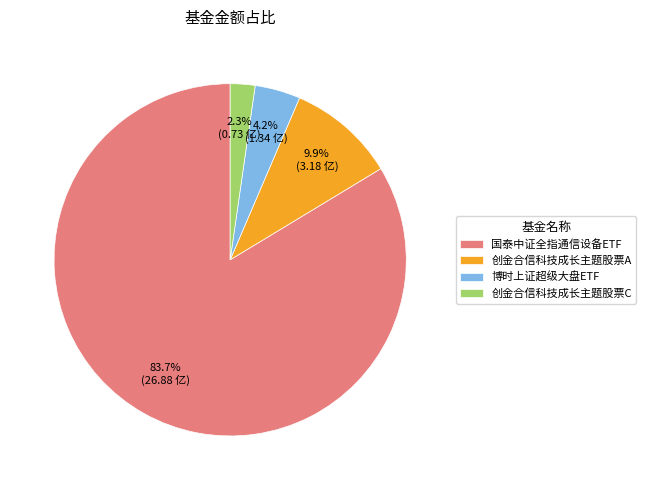

Count the number of slices in the pie.

4